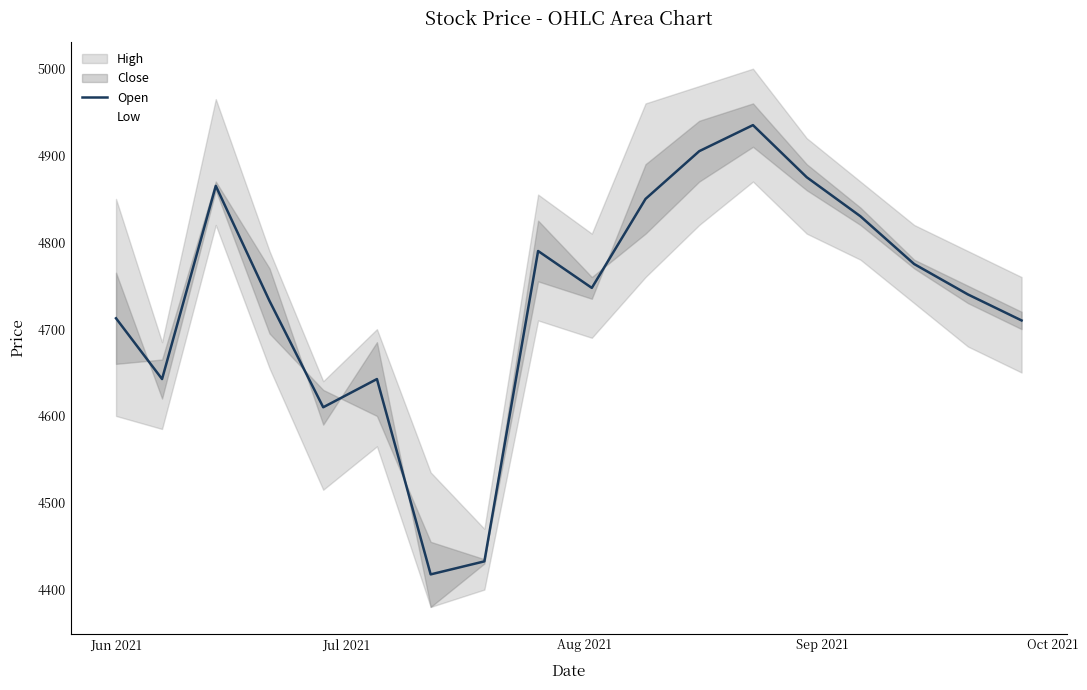

What is the difference between the second highest and second lowest values in the Low series?

420.0